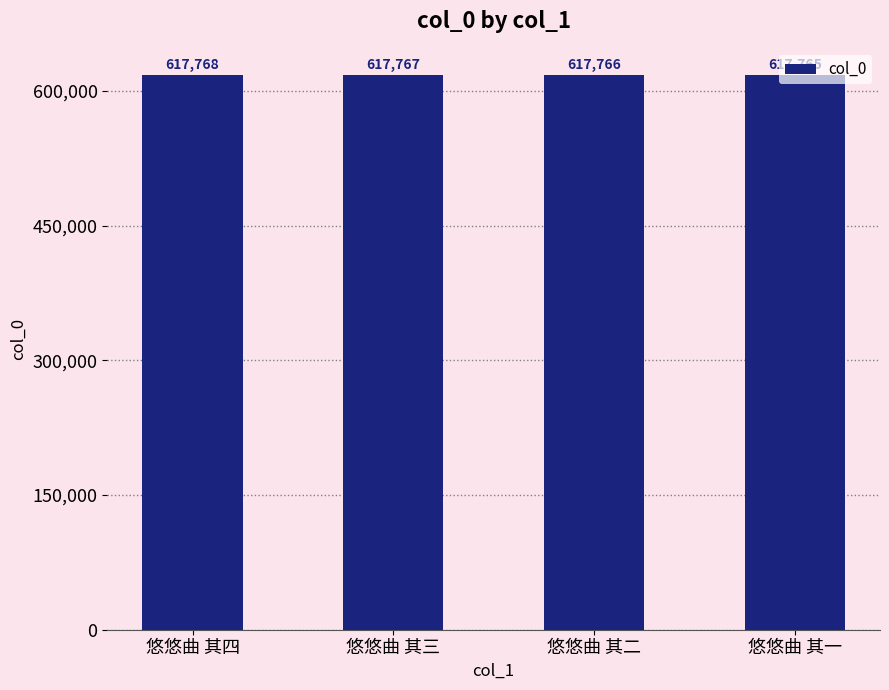

Rank the categories by value from highest to lowest.

悠悠曲 其四, 悠悠曲 其三, 悠悠曲 其二, 悠悠曲 其一